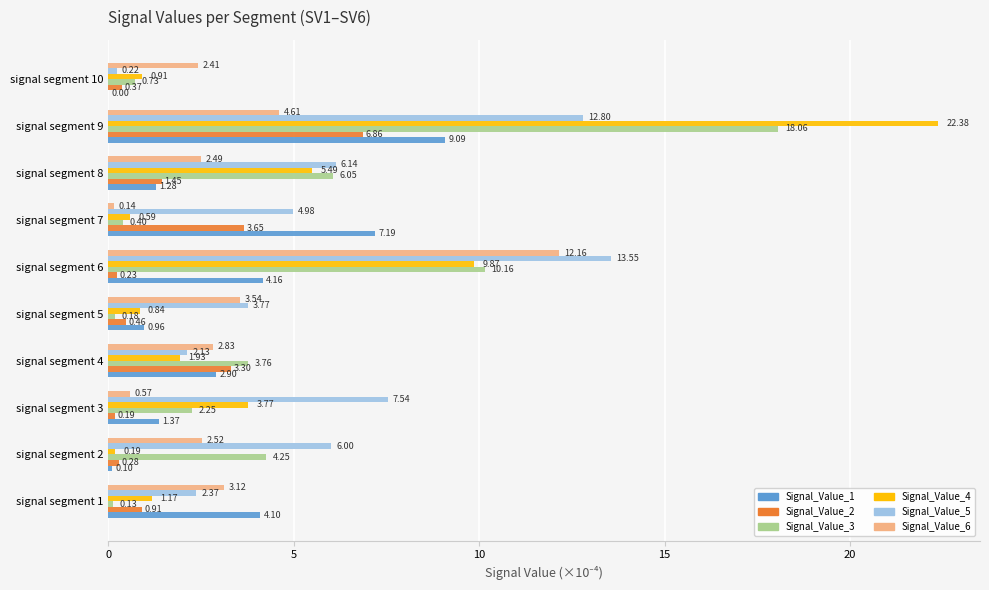

Between signal segment 4 and signal segment 10, which series saw the biggest shift?

Signal_Value_3